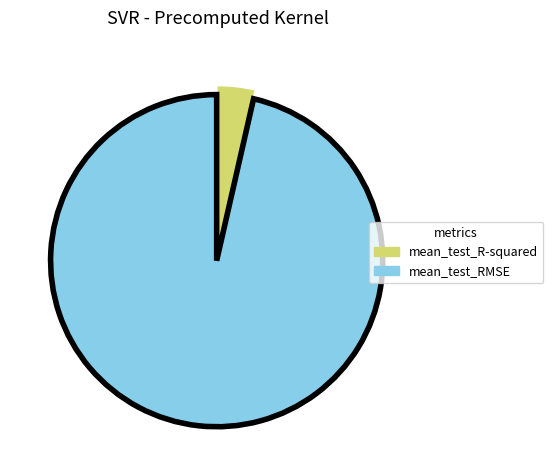

The mean_test_RMSE slice represents 96% of the pie. True or false?

True